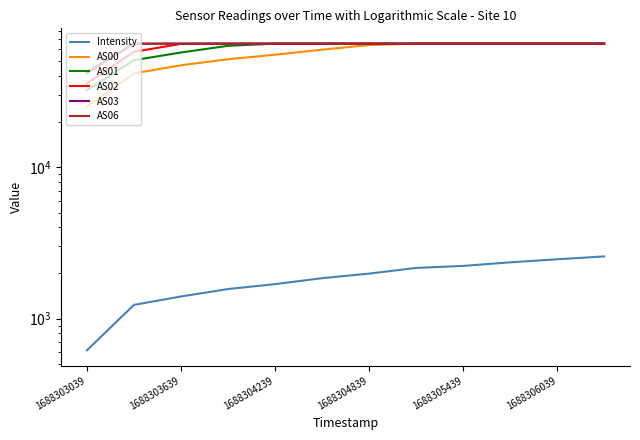

Reading left to right, extract all data points from this chart.

Intensity: 617.3	1231.8	1399.9	1567.5	1688.9	1848.9	1982.1	2161.6	2228.4	2353.7	2464.9	2574.7
AS00: 25119.0	41675.0	47167.0	51716.0	55387.0	59804.0	64185.0	65535.0	65535.0	65535.0	65535.0	65535.0
AS01: 32320.0	50982.0	57295.0	63421.0	65535.0	65535.0	65535.0	65535.0	65535.0	65535.0	65535.0	65535.0
AS02: 35830.0	57908.0	65317.0	65535.0	65535.0	65535.0	65535.0	65535.0	65535.0	65535.0	65535.0	65535.0
AS03: 42504.0	65535.0	65535.0	65535.0	65535.0	65535.0	65535.0	65535.0	65535.0	65535.0	65535.0	65535.0
AS06: 41737.0	65535.0	65535.0	65535.0	65535.0	65535.0	65535.0	65535.0	65535.0	65535.0	65535.0	65535.0